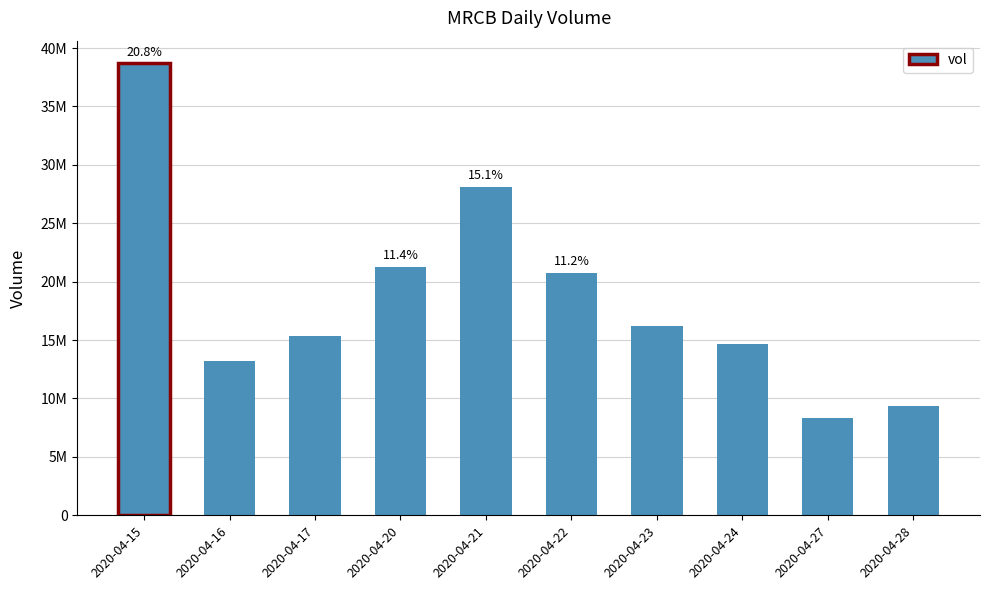

Is it true that the value at 2020-04-22 is 20756600?

True